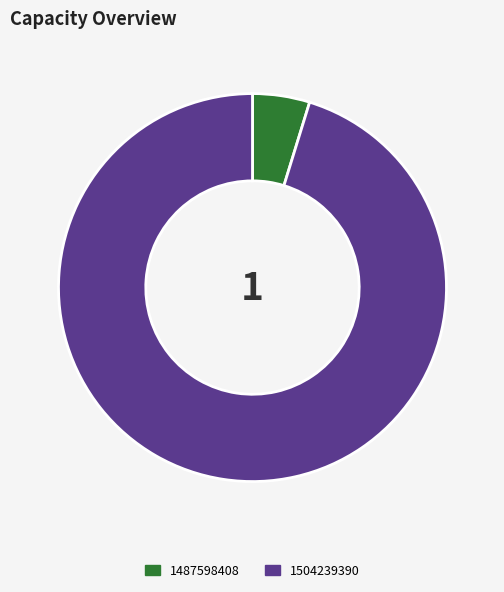

Combined, do 1504239390 and 1487598408 account for over 50%?

Yes